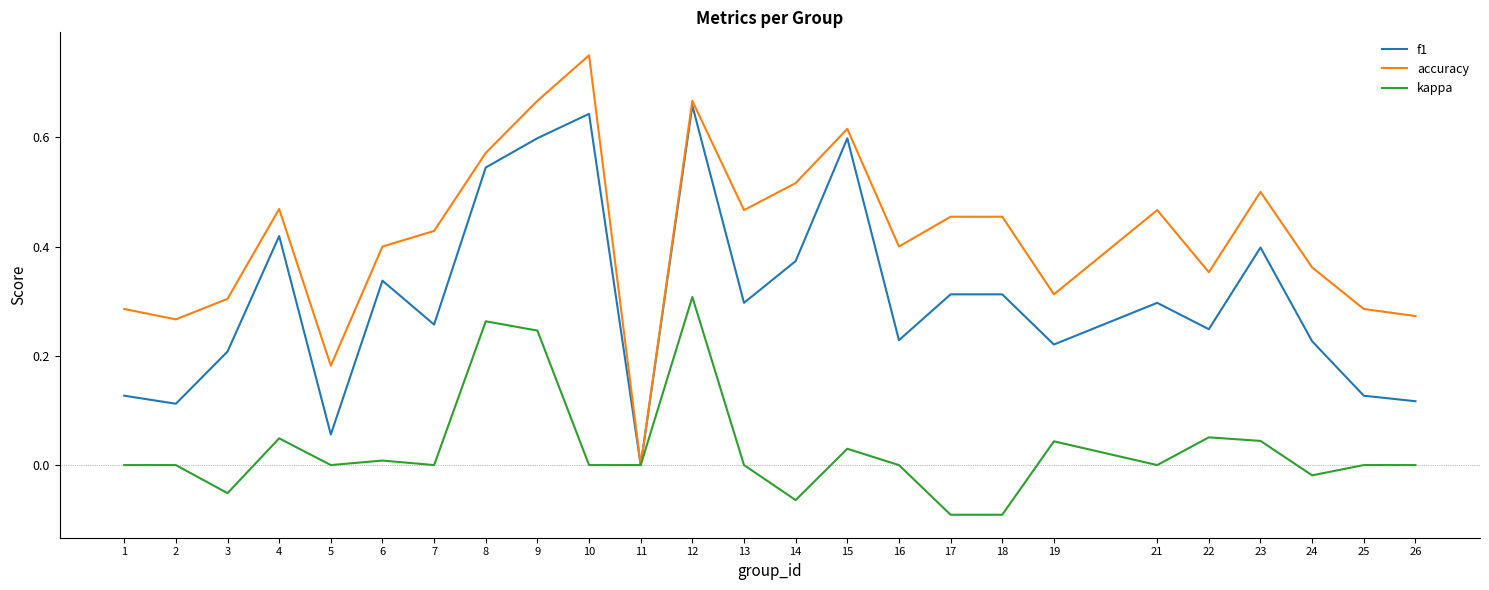

What is the total value across all series at 9?

1.5